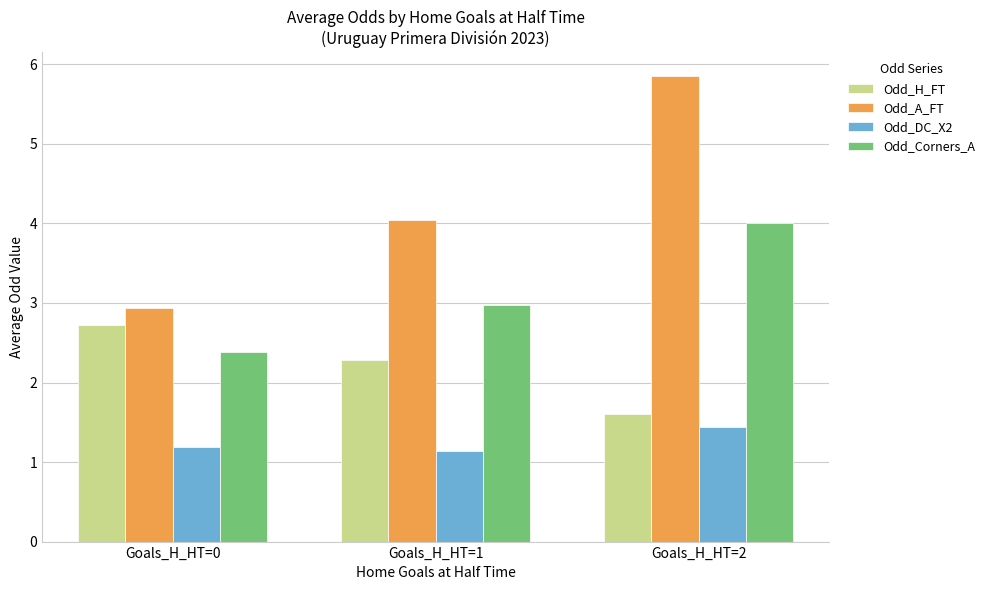

Count the Odd_DC_X2 values in the range 1 to 2.

3